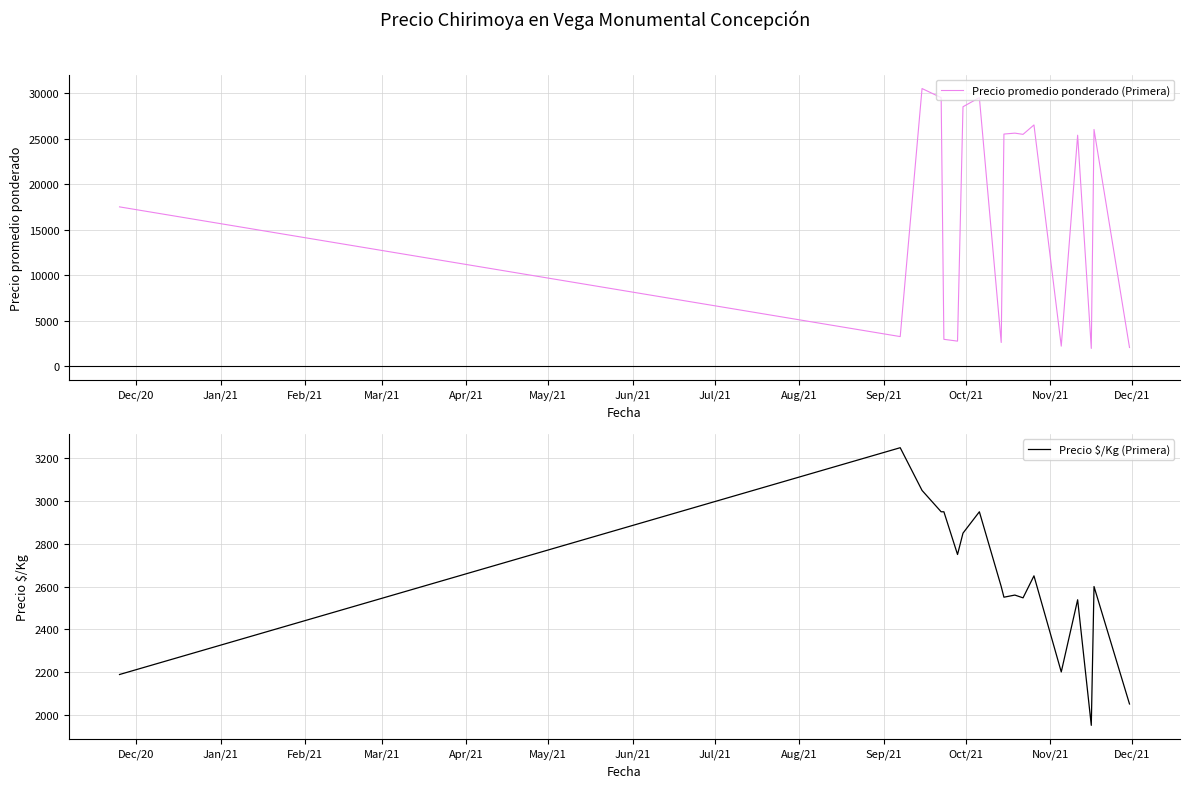

What is the smallest value displayed?

1950